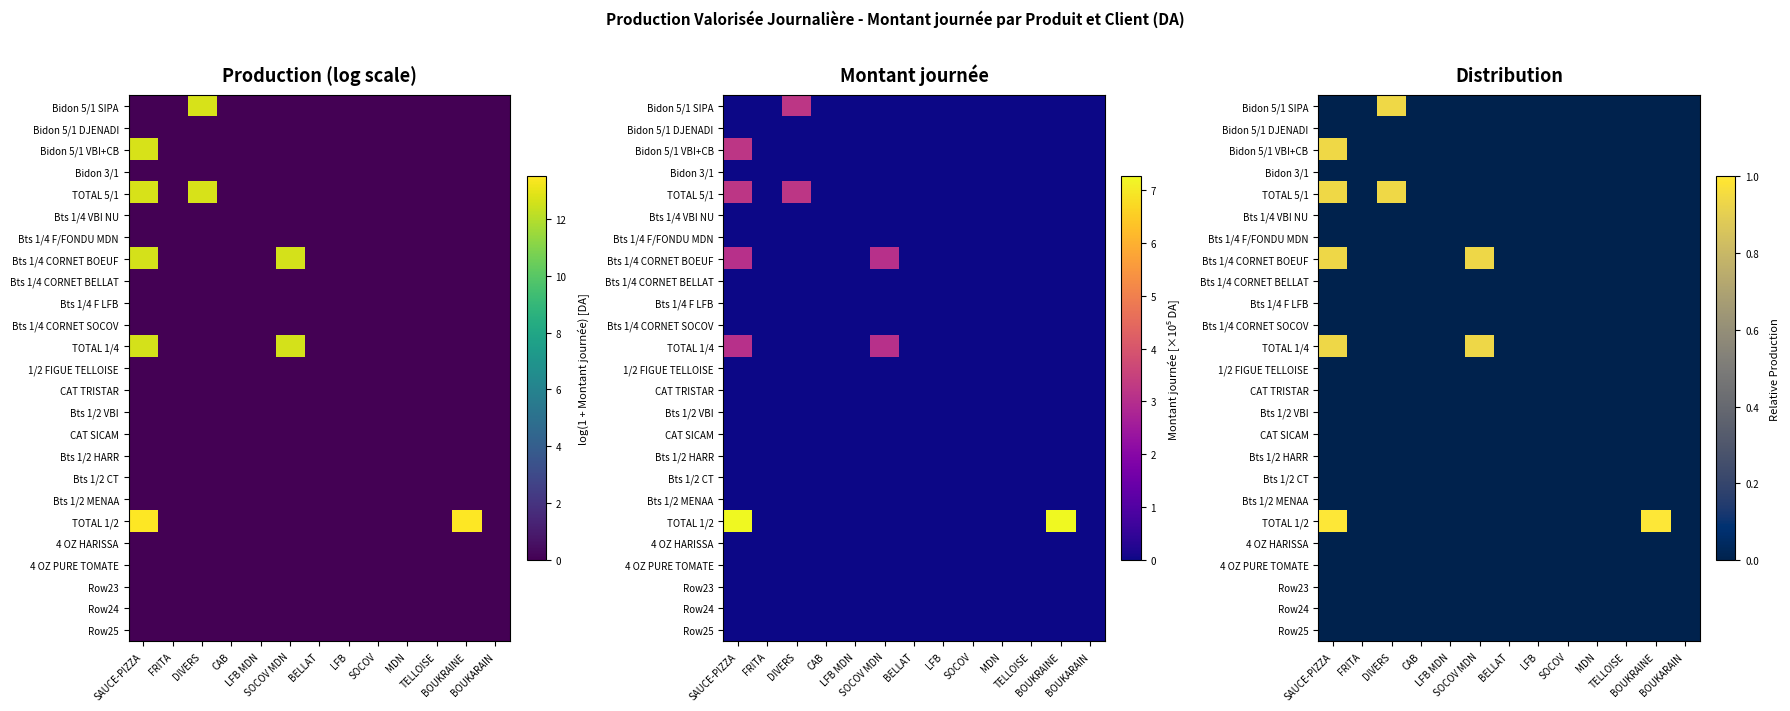

Is the value of 4 OZ HARISSA at FRITA greater than the value of 4 OZ PURE TOMATE at SAUCE-PIZZA?

No